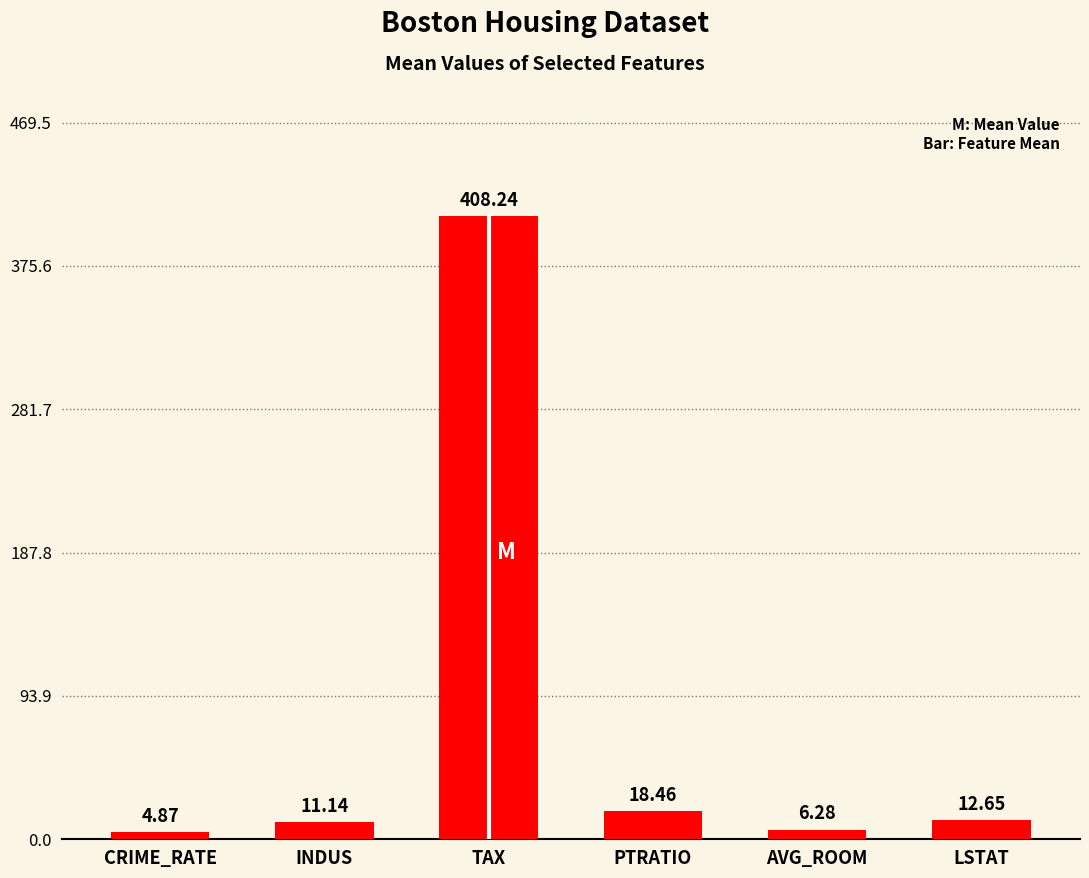

Where does the data first go above 12?

TAX